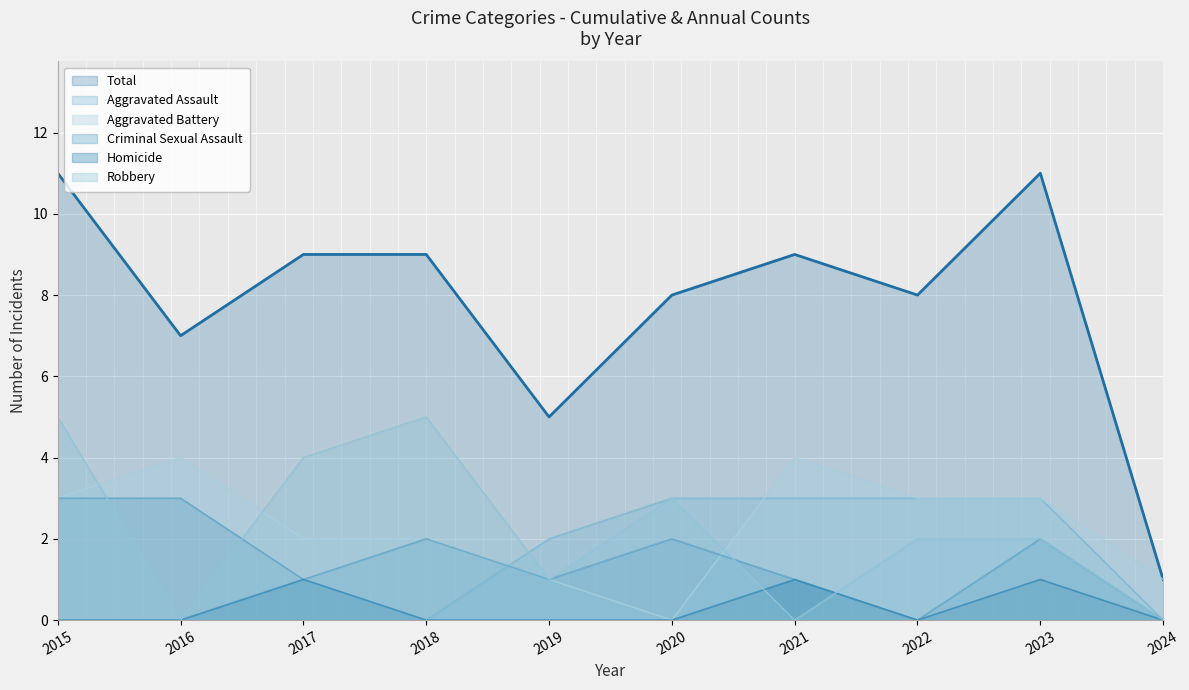

Is it true that Criminal Sexual Assault equals 0 at 2017?

False